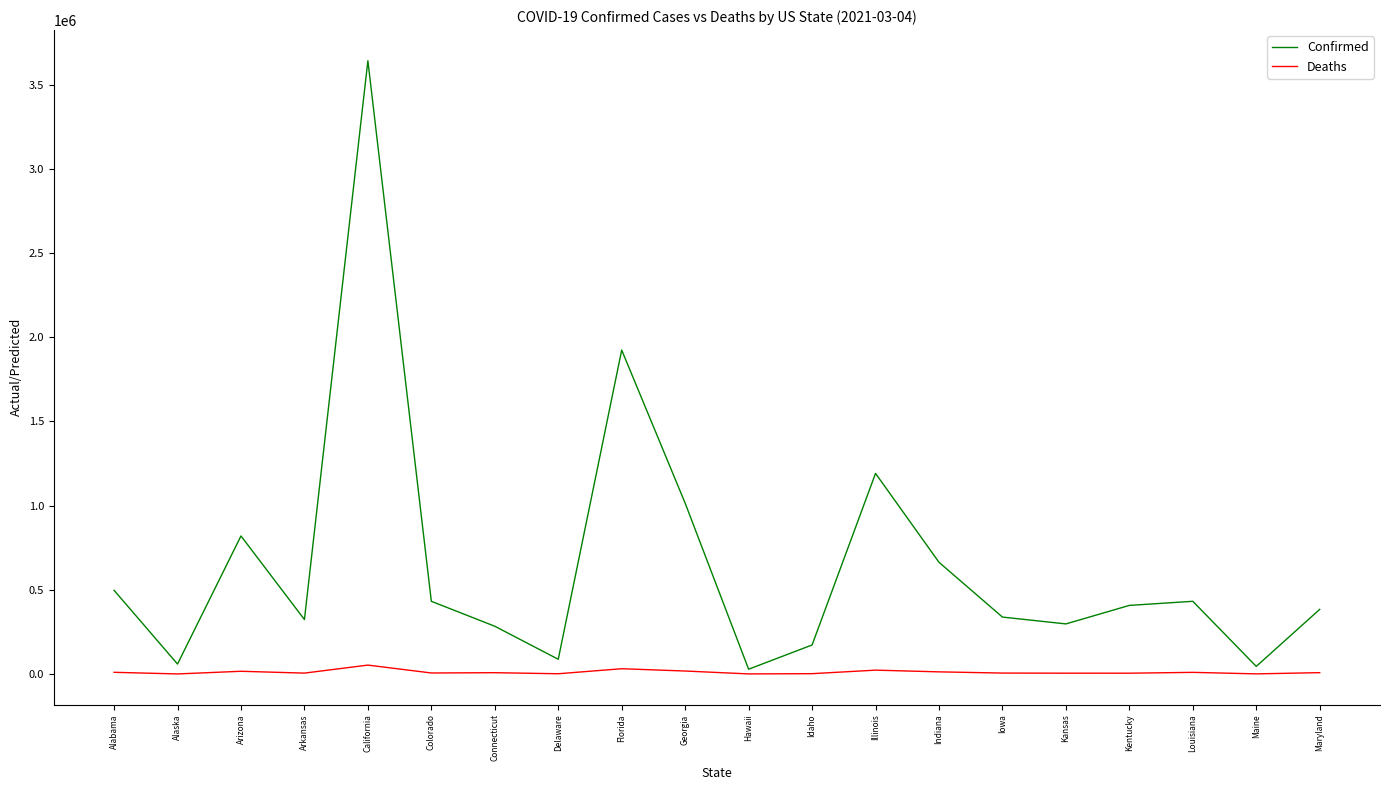

What are all the series names shown in the legend?

Confirmed, Deaths